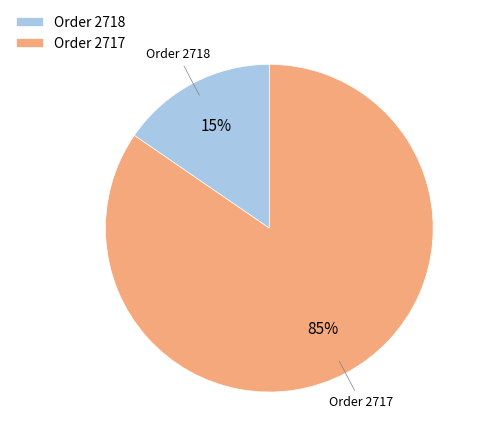

Which slice represents more than half of the pie?

Order 2717